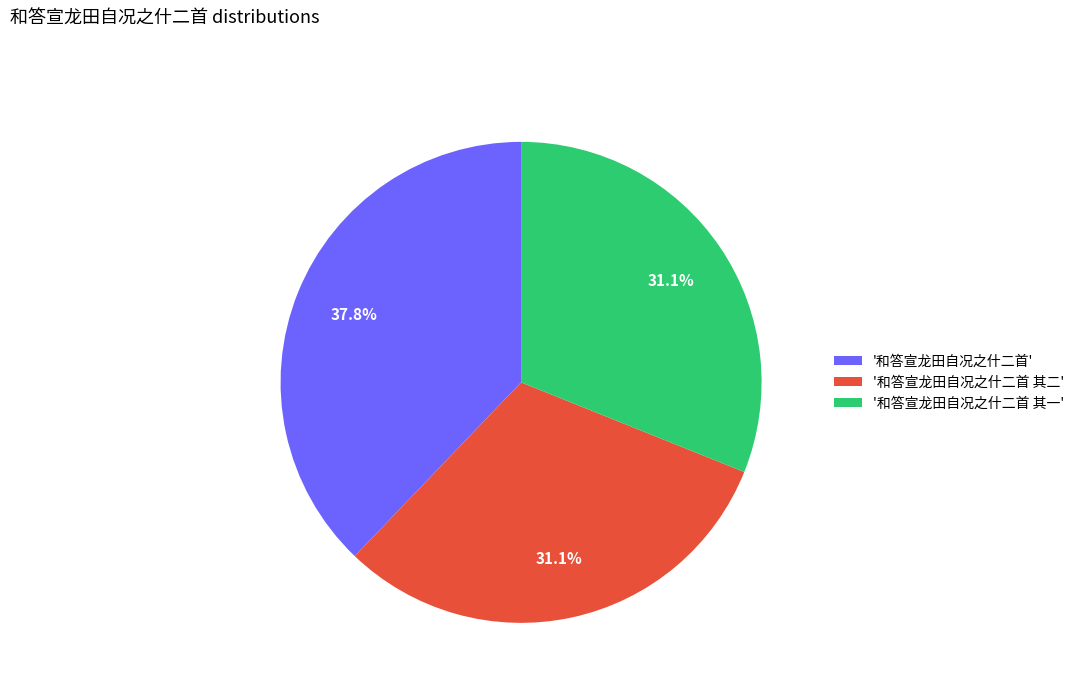

Combined, do '和答宣龙田自况之什二首 其二' and '和答宣龙田自况之什二首 其一' account for over 50%?

Yes